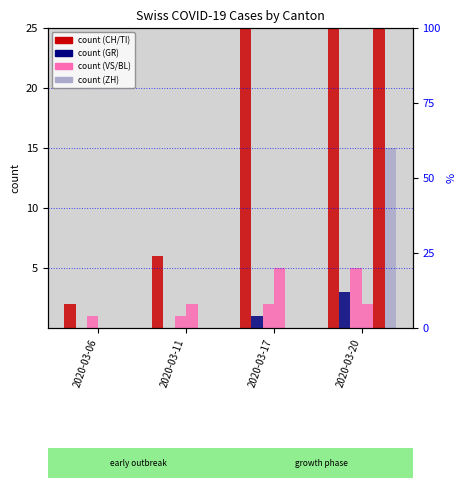

Which series changed the most between 2020-03-11 and 2020-03-17?

CH